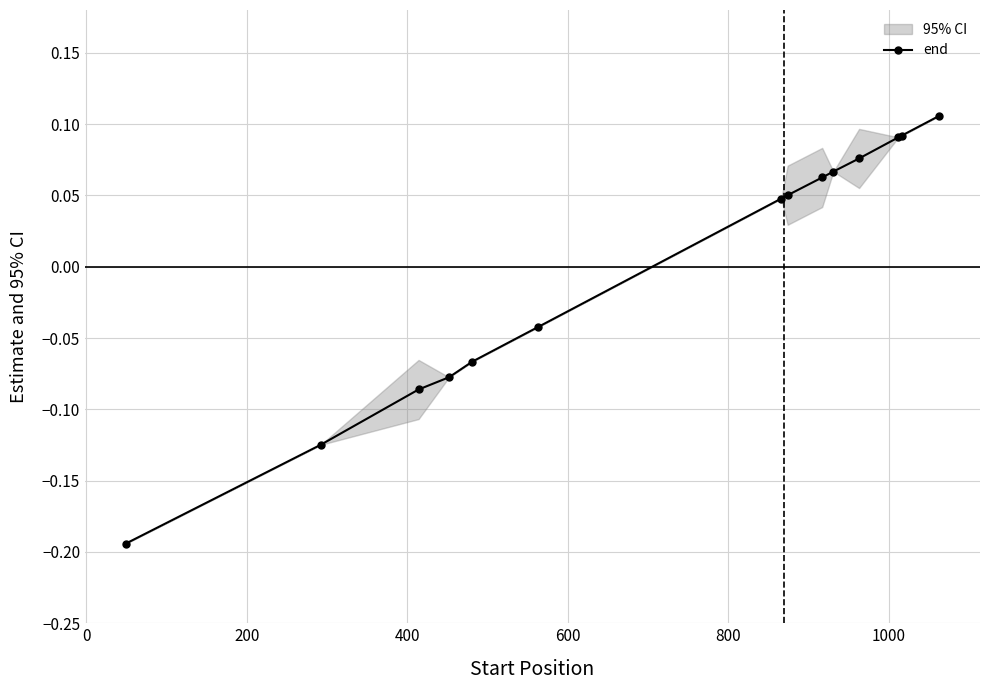

How many values in end are below zero?

6